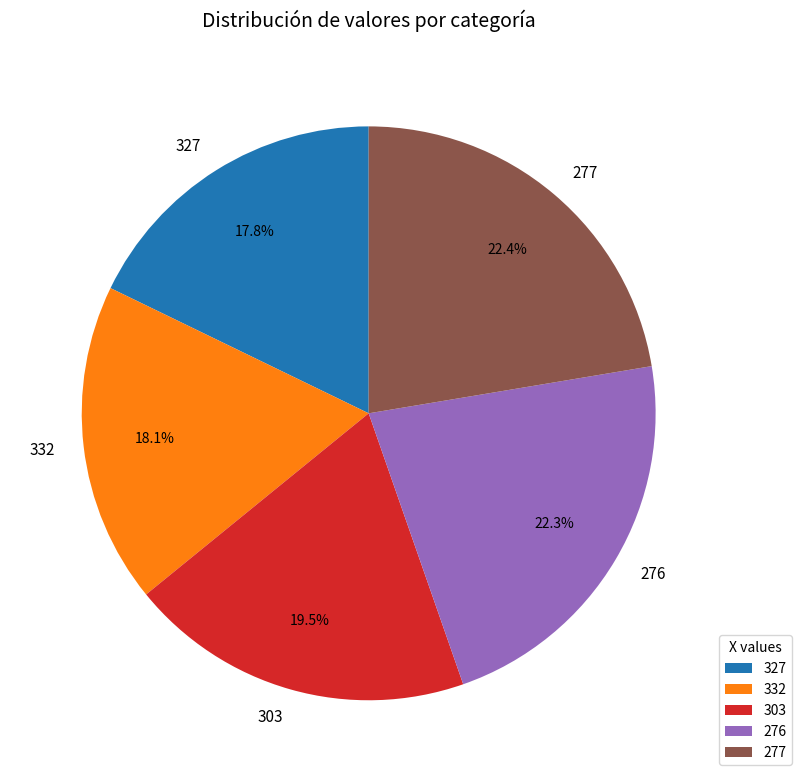

To the nearest percent, what is the difference between the largest and smallest slice percentages?

5%